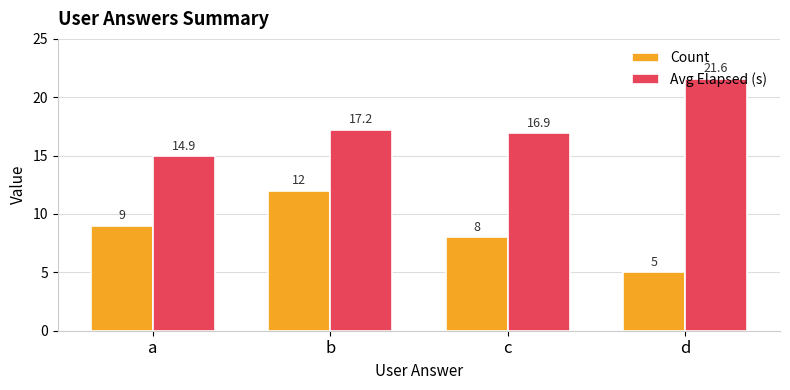

At which label is Count closest to 8?

c